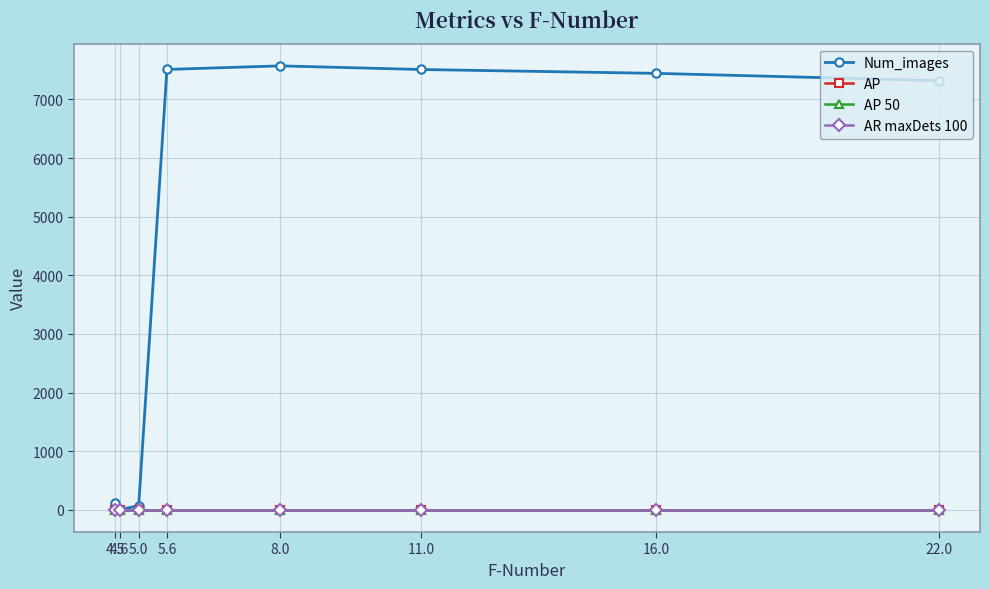

What is the label of the 7th point from the right?

4.6